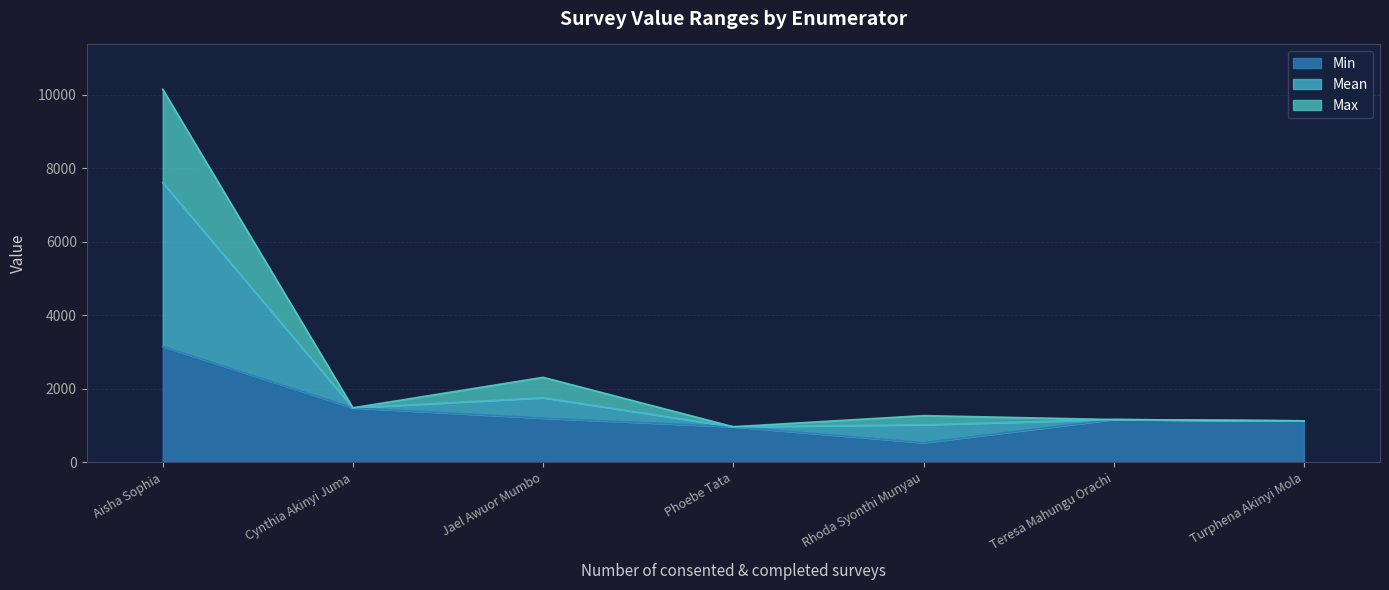

Reading left to right, list all the values displayed in this chart.

Min: 3153.0	1482.0	1201.0	967.0	534.0	1163.0	1128.0
Mean: 7611.0	1482.0	1756.5	967.0	1021.5	1163.0	1128.0
Max: 10152.0	1482.0	2312.0	967.0	1270.0	1163.0	1128.0